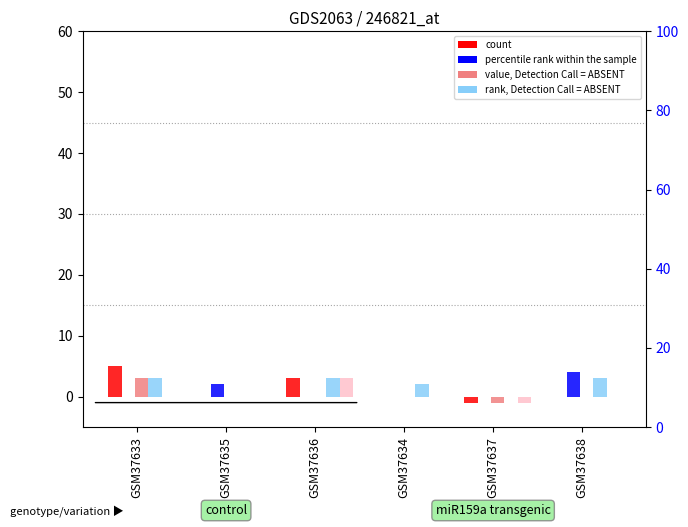

At which label does extra reach its minimum?

GSM37637